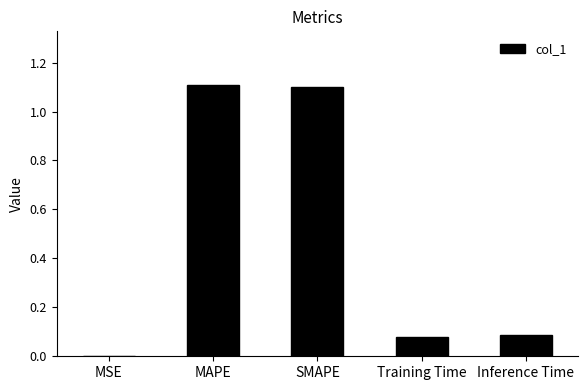

What is the sum of the values at Training Time and Inference Time?

0.2